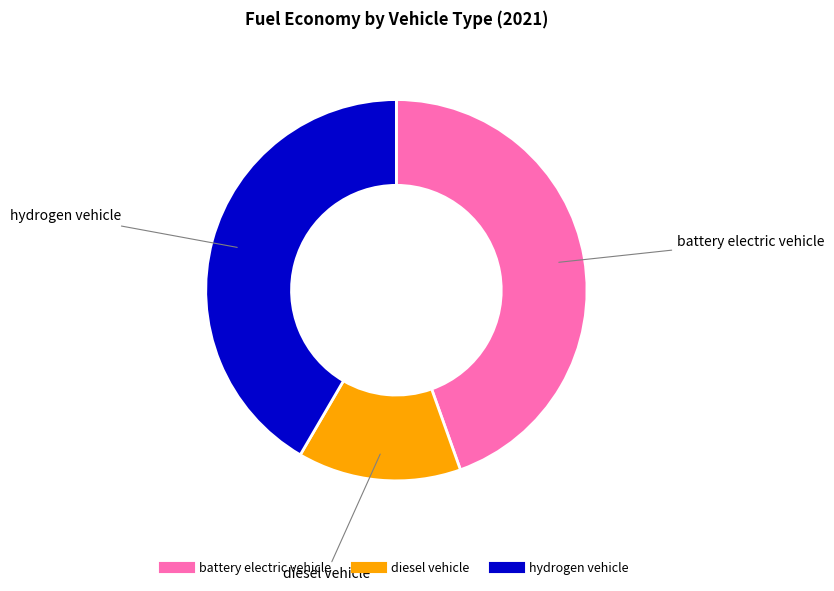

How many segments does this pie chart have?

3